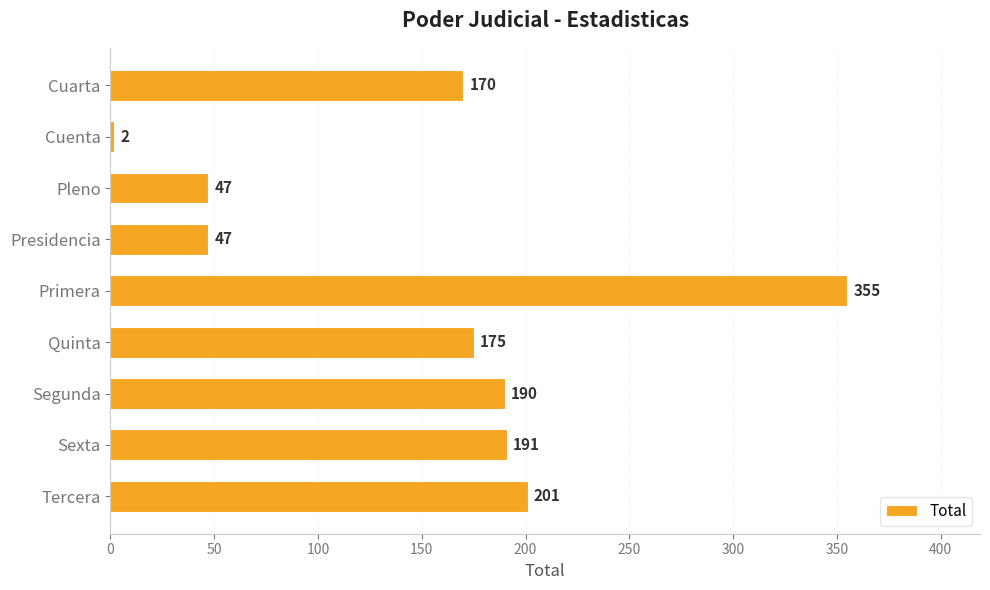

At which label is the value closest to 178?

Quinta